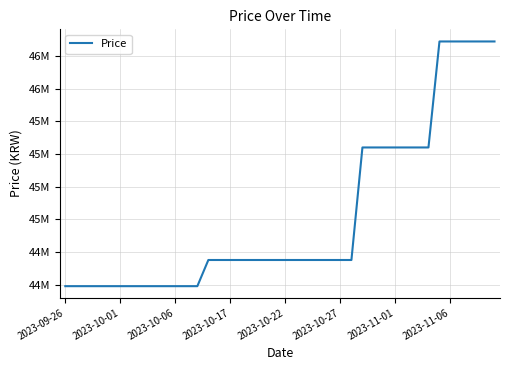

Does the chart display data point markers on the line(s)?

No